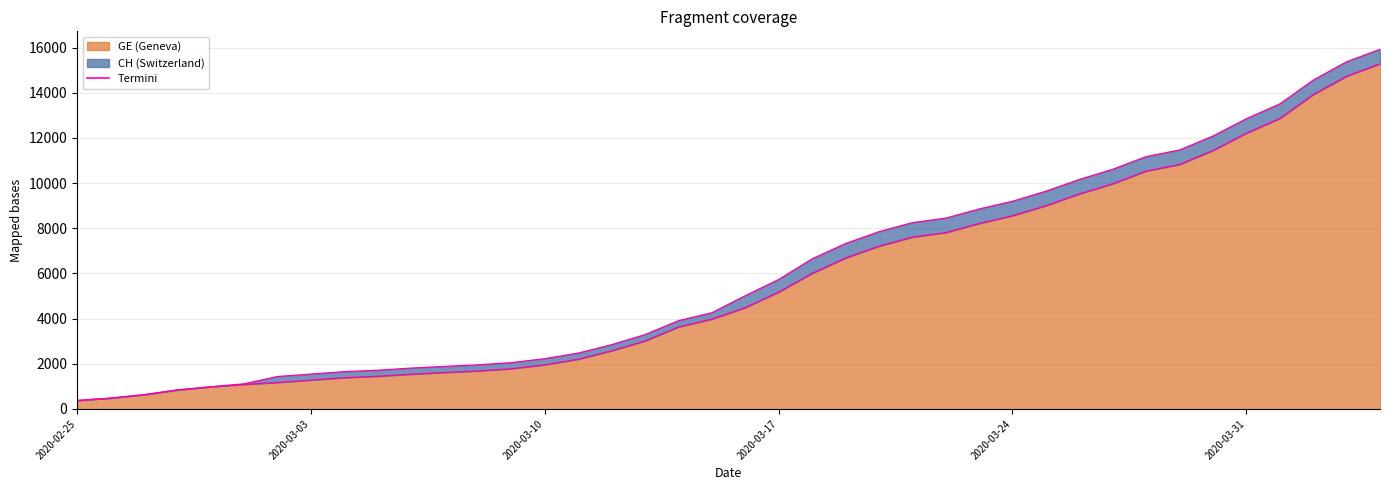

True or false: CH border and GE border cross at least once.

False